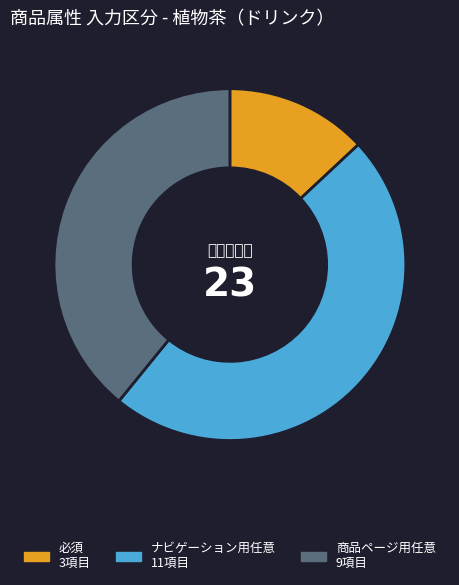

What is the ratio of the value at 必須 to the value at ナビゲーション用任意?

0.3